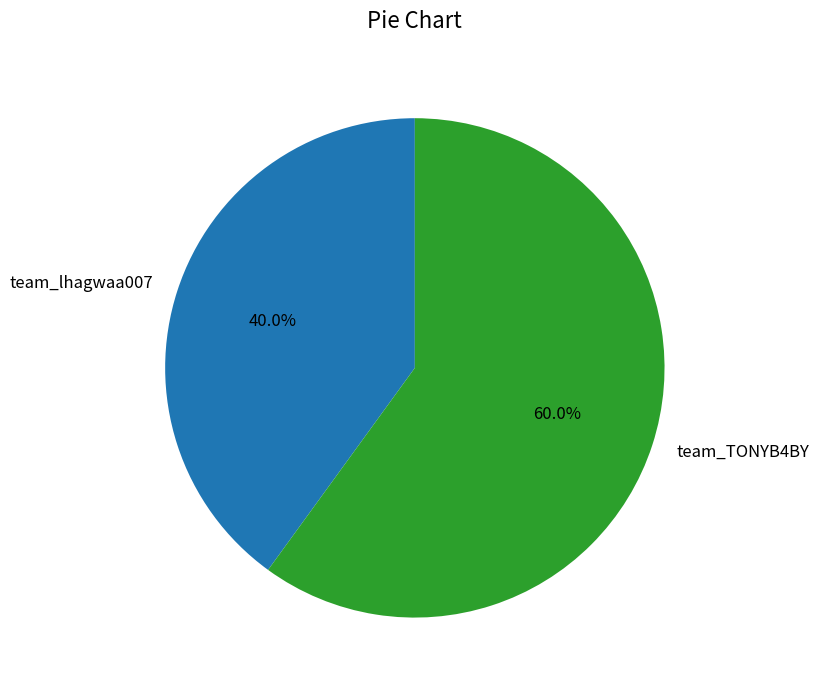

To the nearest percent, what portion does team_lhagwaa007 represent?

40%